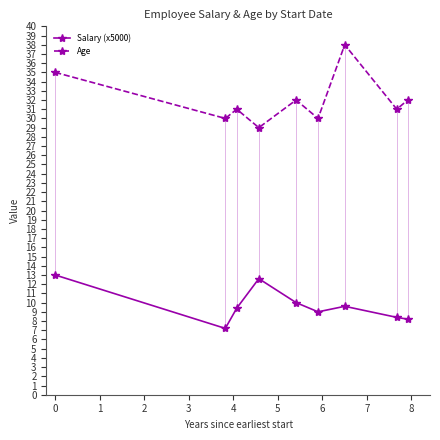

What is the value of the Salary (x5000) point at the 8th from the left?

8.4